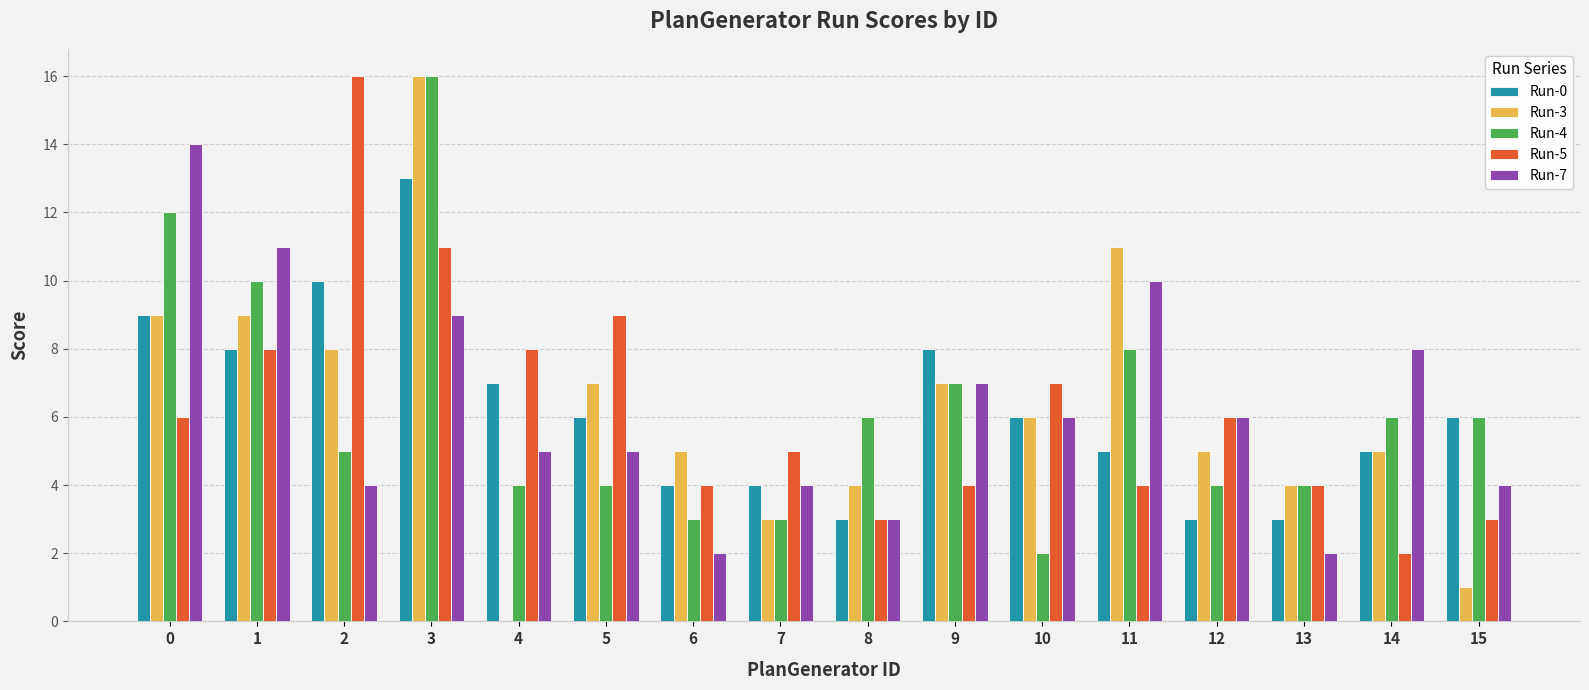

Are the bars grouped side by side (vs. stacked)?

Yes